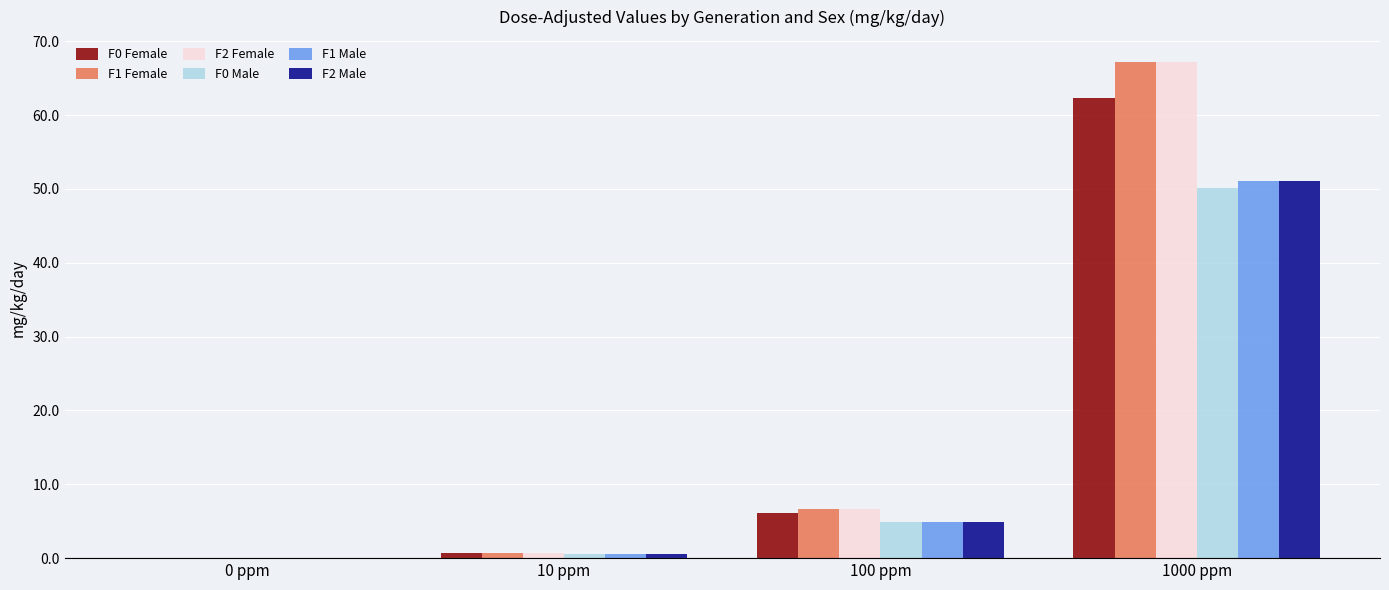

What is the maximum value shown in the chart?

67.2